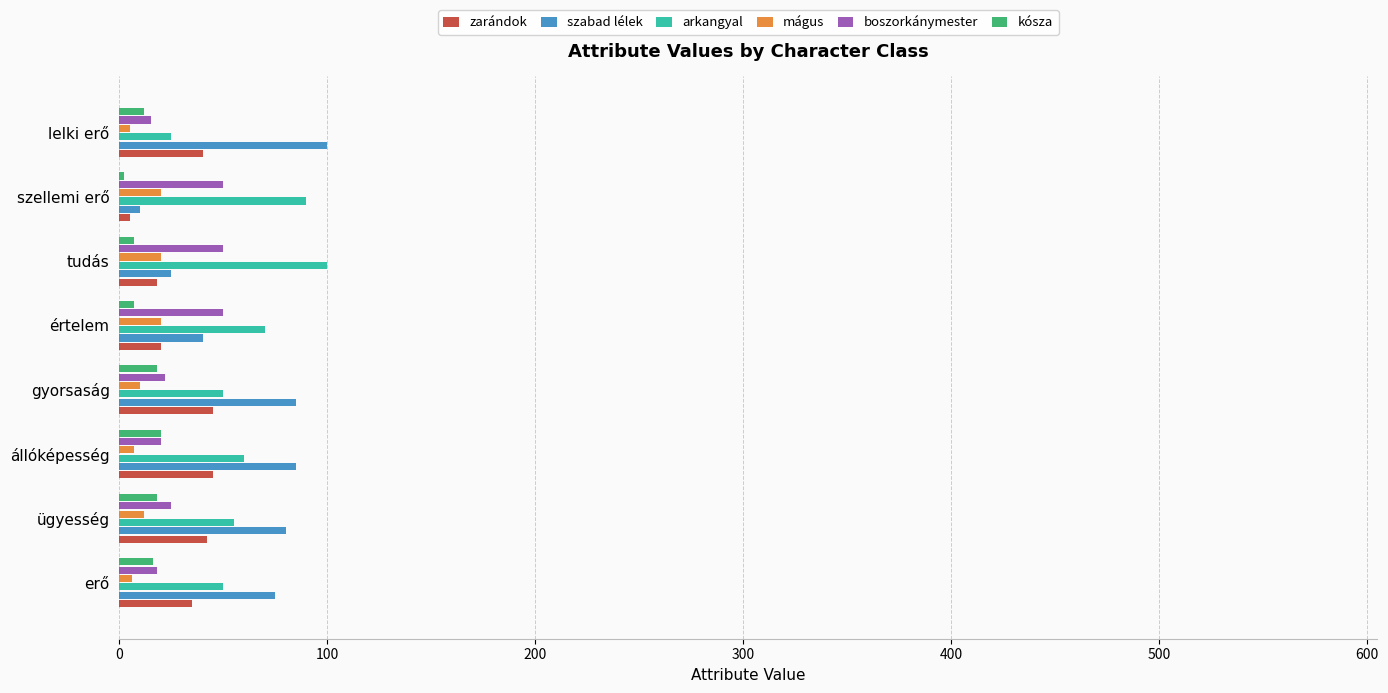

Reading left to right, list all the values displayed in this chart.

zarándok: 35	42	45	45	20	18	5	40
szabad lélek: 75	80	85	85	40	25	10	100
arkangyal: 50	55	60	50	70	100	90	25
mágus: 6	12	7	10	20	20	20	5
boszorkánymester: 18	25	20	22	50	50	50	15
kósza: 16	18	20	18	7	7	2	12